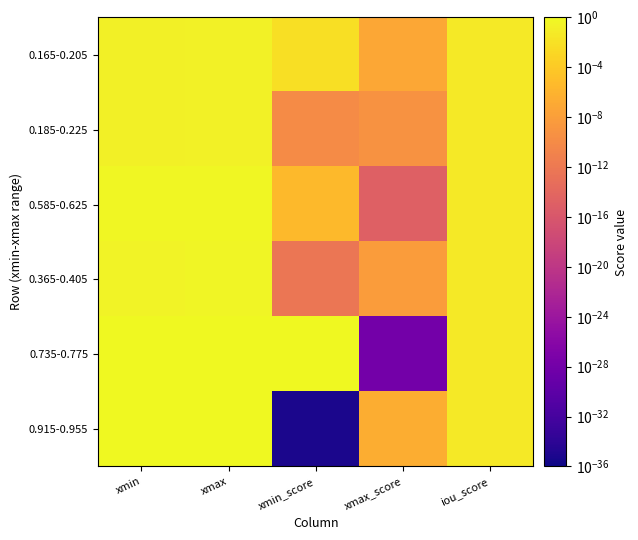

Between iou_score and xmax, which is larger?

xmax